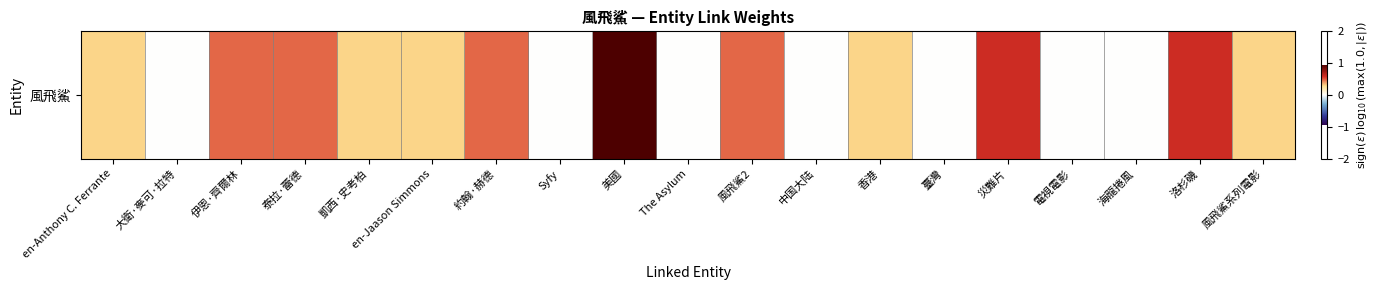

Rank the categories by value from lowest to highest.

大衛·麥可·拉特, Syfy, The Asylum, 中国大陆, 臺灣, 電視電影, 海龍捲風, en-Anthony C. Ferrante, 凱西·史考柏, en-Jaason Simmons, 香港, 風飛鯊系列電影, 伊恩·齊爾林, 泰拉·蕾德, 約翰·赫德, 風飛鯊2, 災難片, 洛杉磯, 美國